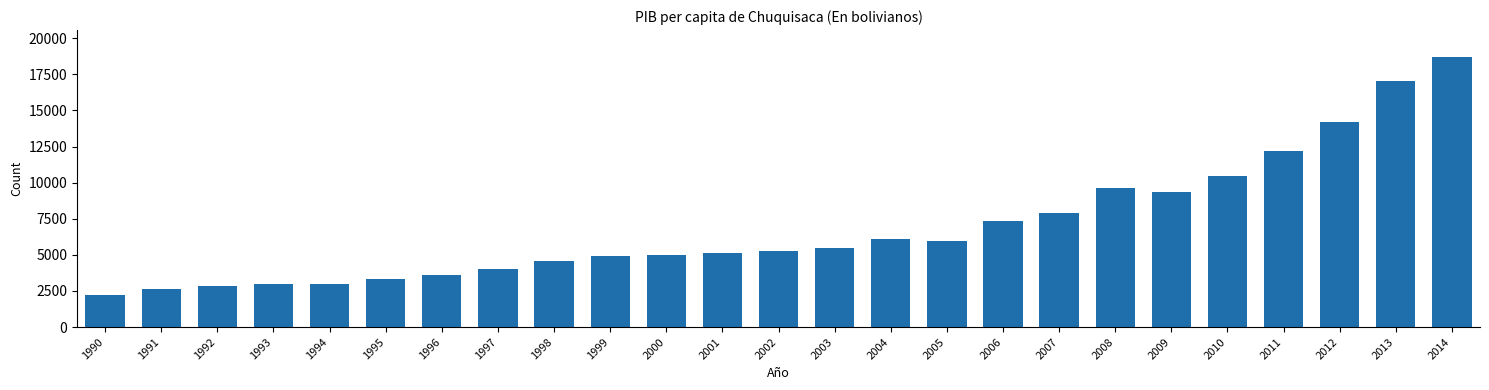

What is the value of the 14th bar from the left?

5477